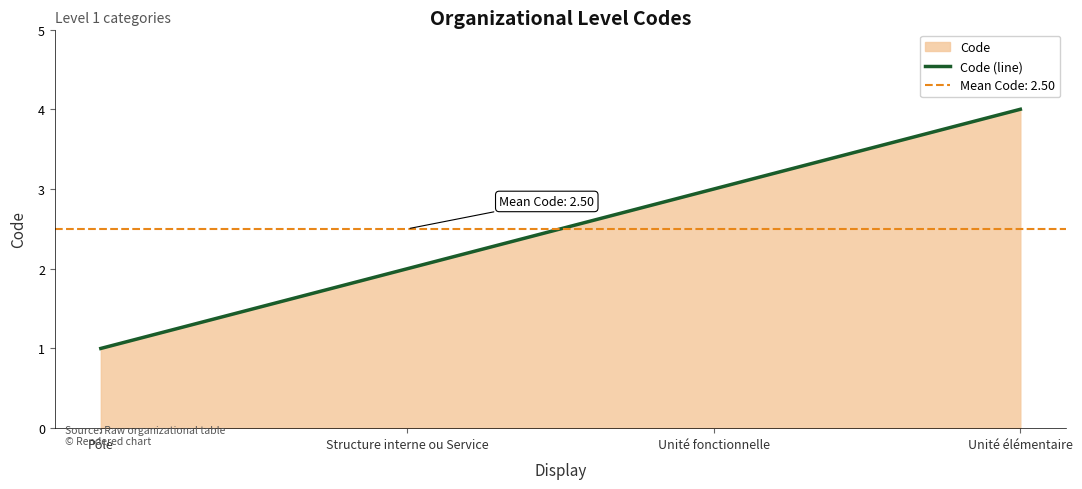

What is the minimum value shown in the chart?

1